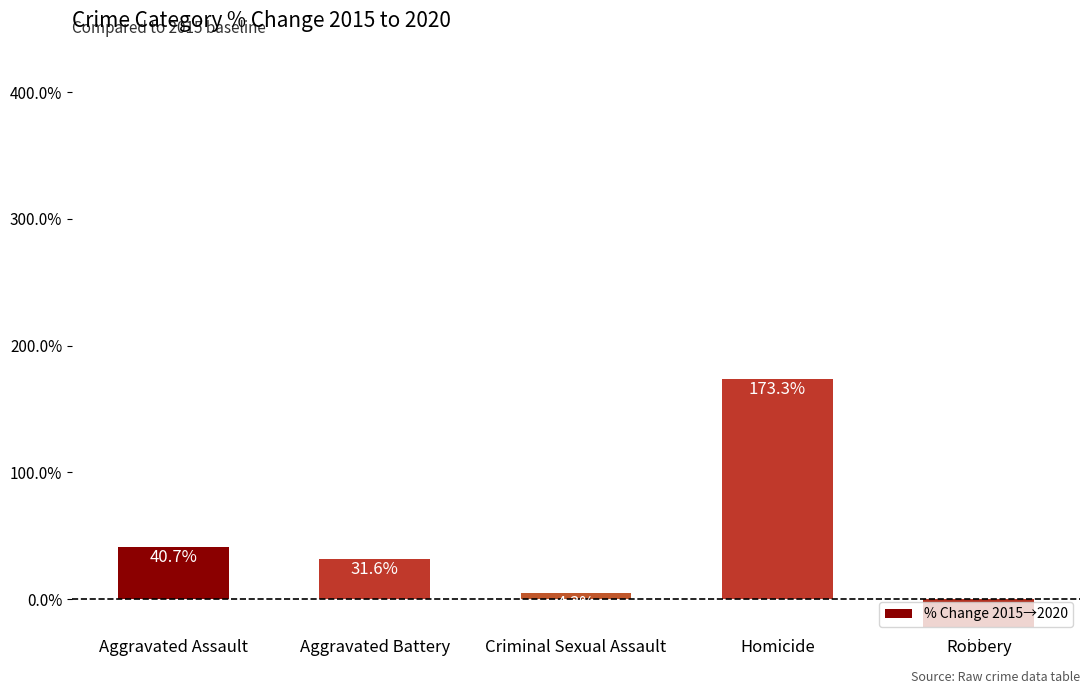

The chart shows a value of 48.9 at Aggravated Battery. True or false?

False